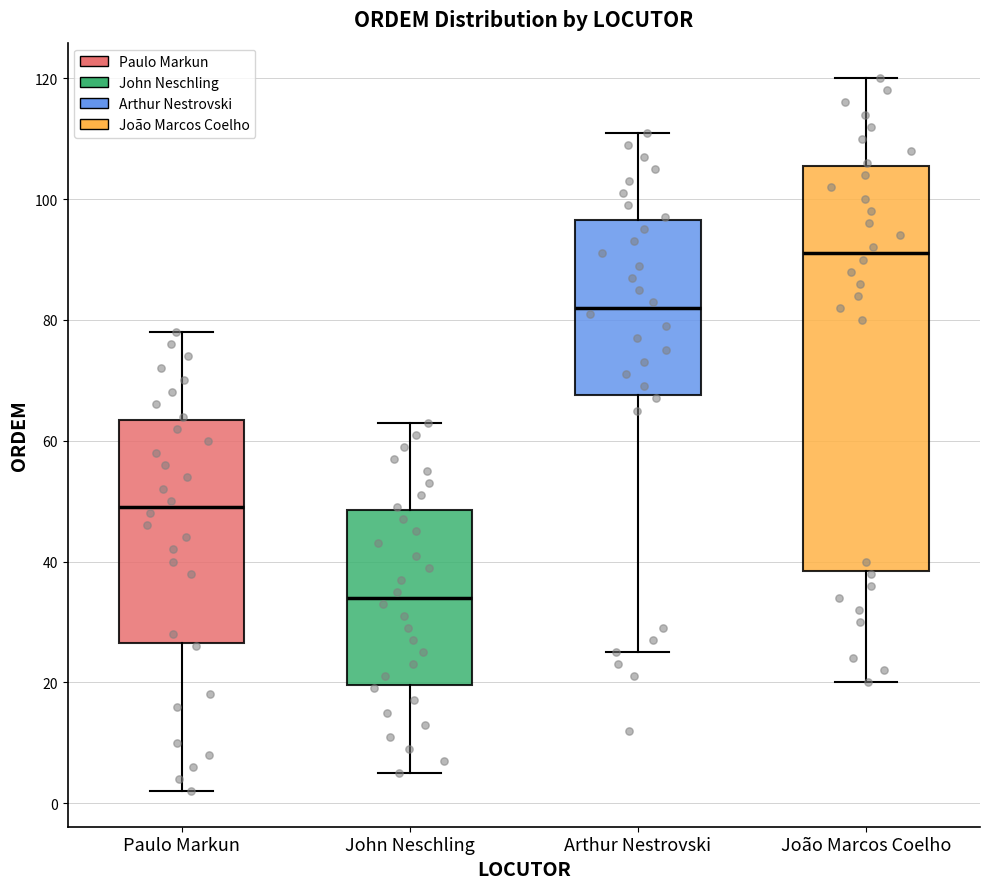

Reading left to right, read every box against the y-axis: the position of its median line, the range the box covers, and the ends of its whiskers. The values are not printed on the chart, so give them approximately, as read against the axis.

Paulo Markun: median 50, box 26 to 64, whiskers 2 to 78
John Neschling: median 34, box 20 to 48, whiskers 6 to 64
Arthur Nestrovski: median 82, box 68 to 96, whiskers 26 to 112
João Marcos Coelho: median 92, box 38 to 106, whiskers 20 to 120